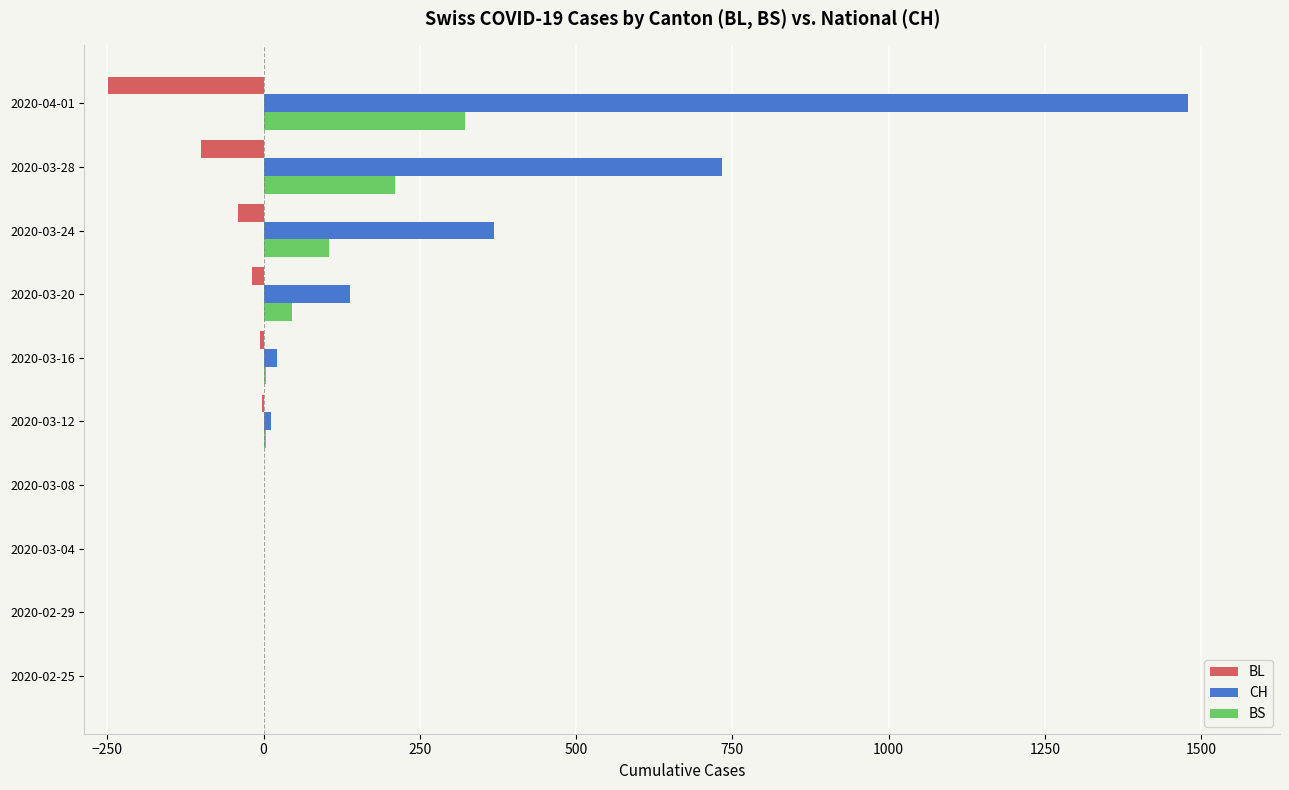

The value of BS at 2020-03-08 is -158. True or false?

False